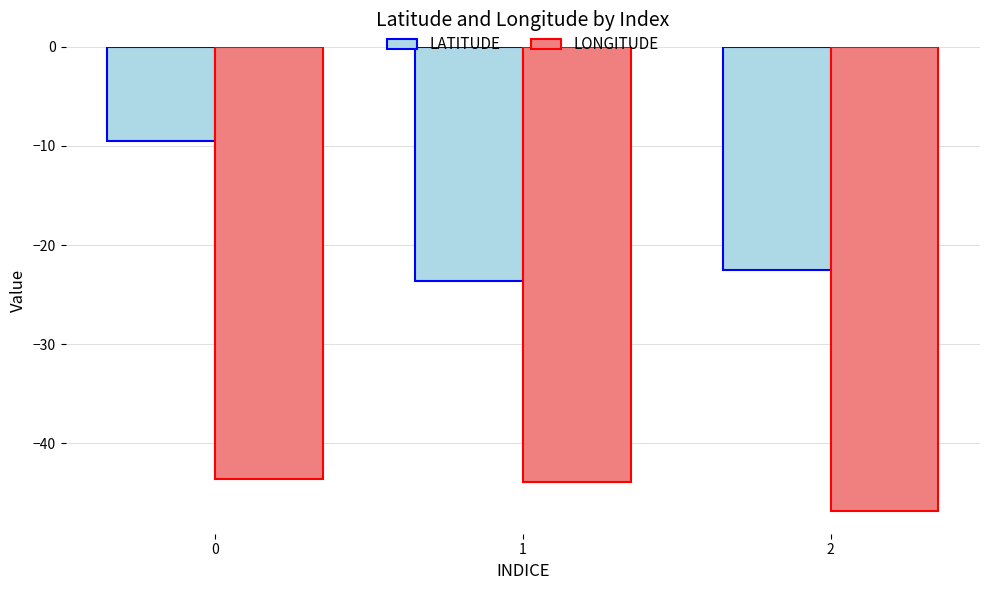

What is the greatest value displayed?

-9.5